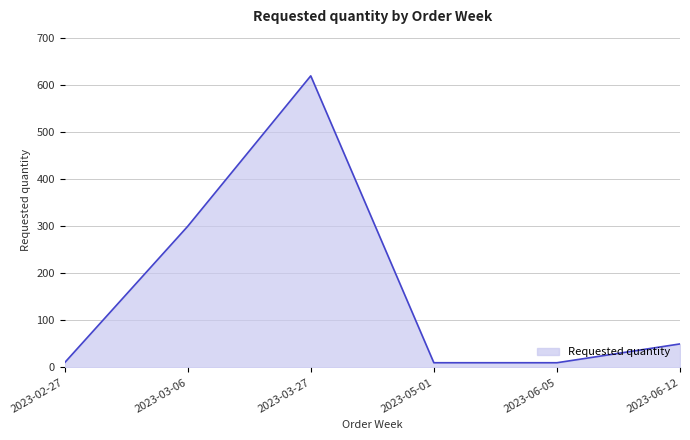

True or false: there are more than 0 points higher than both neighbors.

True